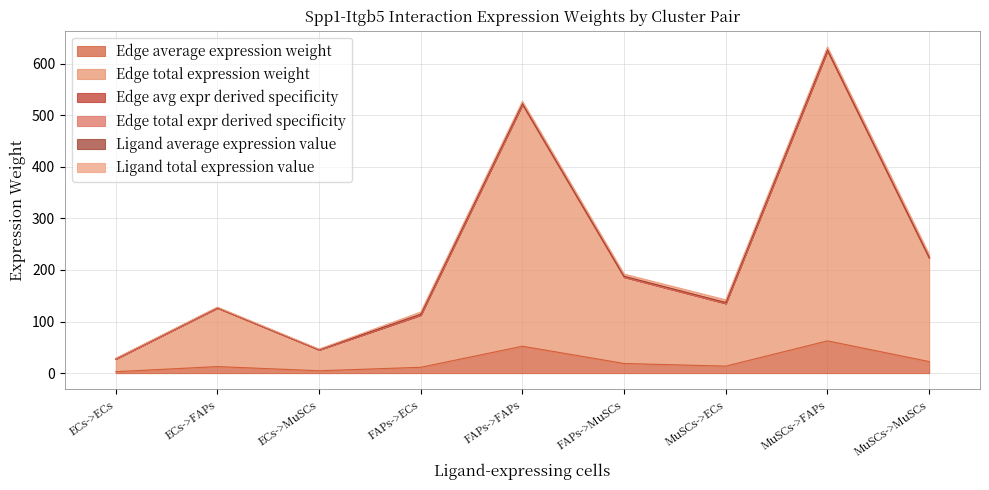

True or false: Edge avg expr derived specificity has more than 1 interior local peaks.

True